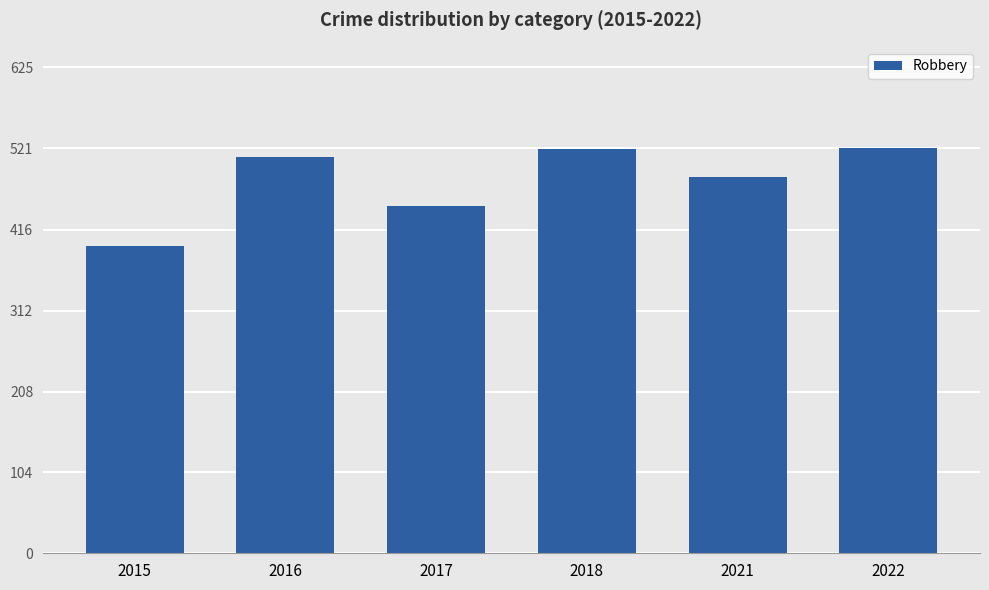

At which label is the value closest to 458?

2017